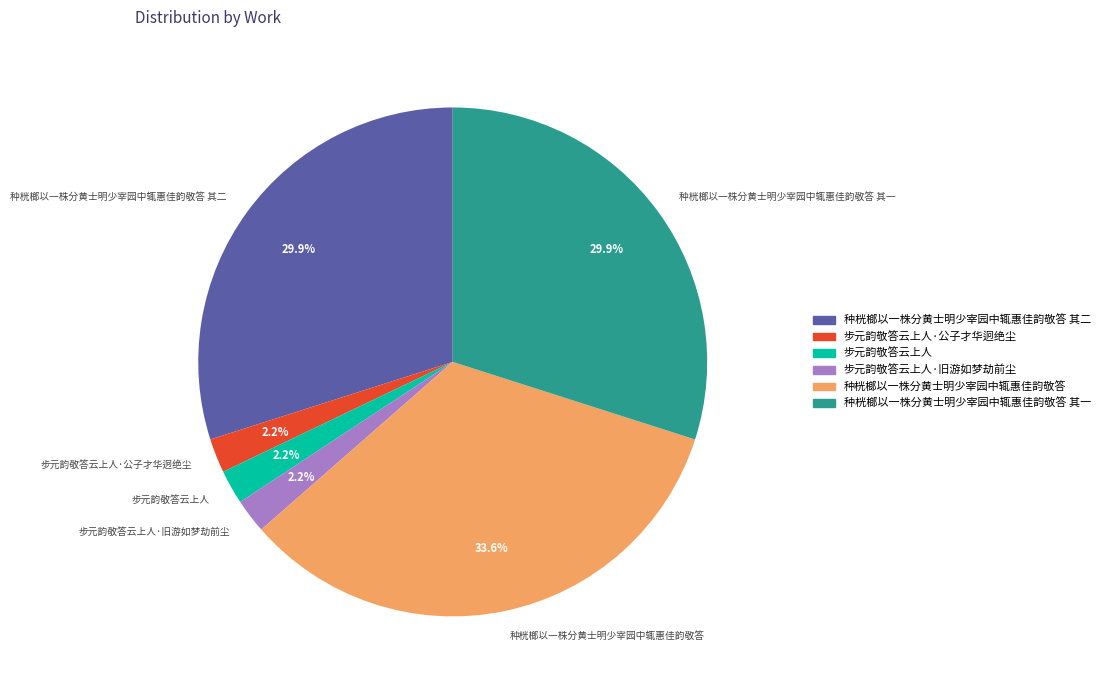

Does any single category account for the majority?

No